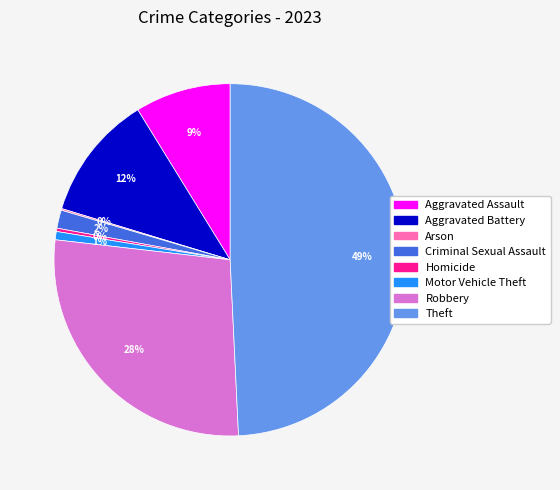

Which has a higher value, Theft or Aggravated Battery?

Theft